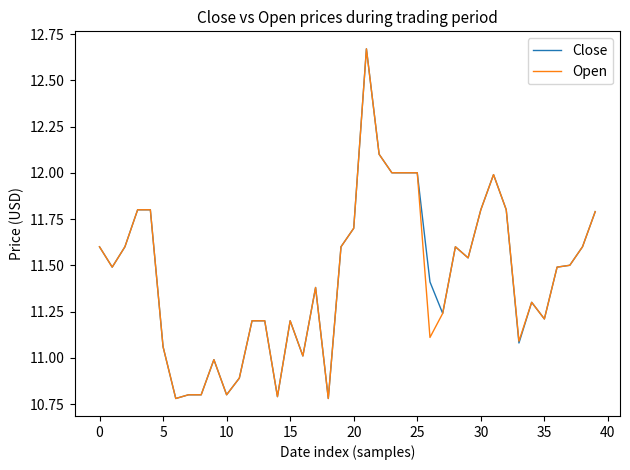

What is the smallest value displayed?

10.8